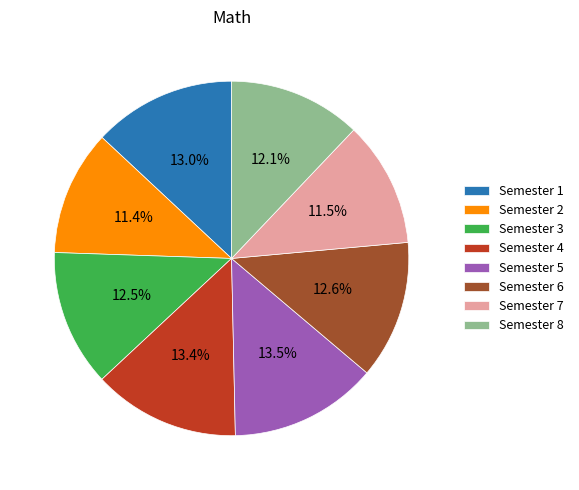

Is it true that Semester 4 is 13% of the pie?

True